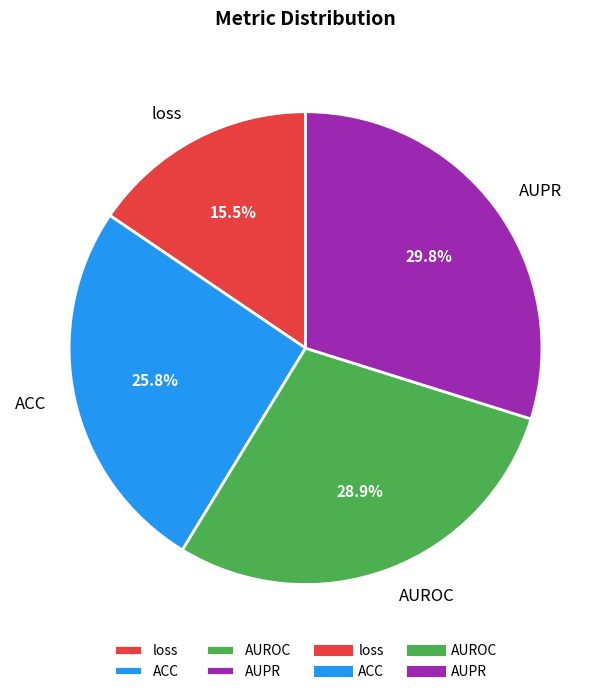

Count the number of slices in the pie.

4